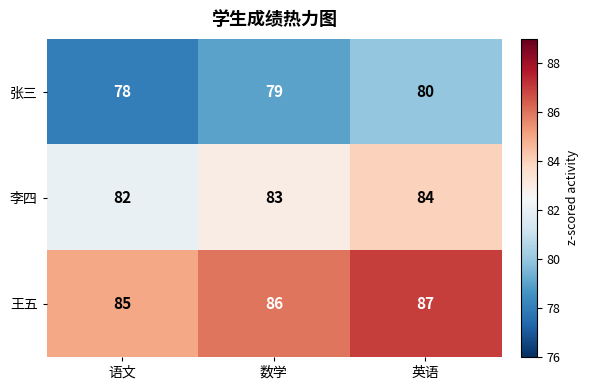

Count the number of data series in this chart.

3